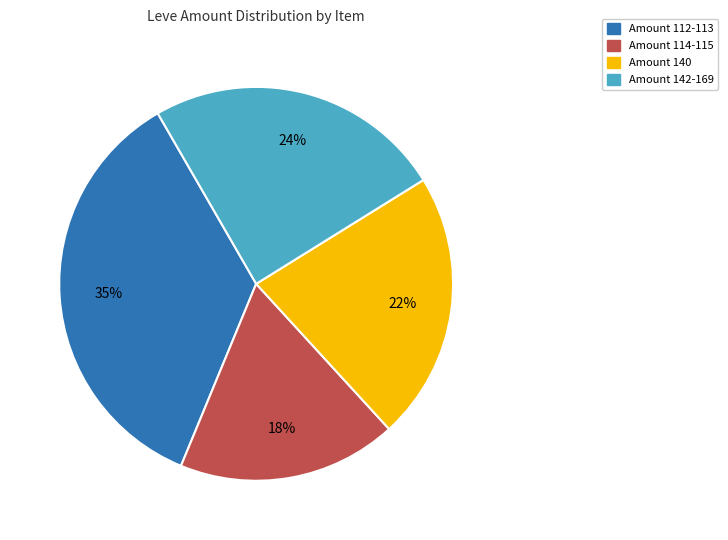

To the nearest percent, what is the difference between the largest and smallest slice percentages?

17%